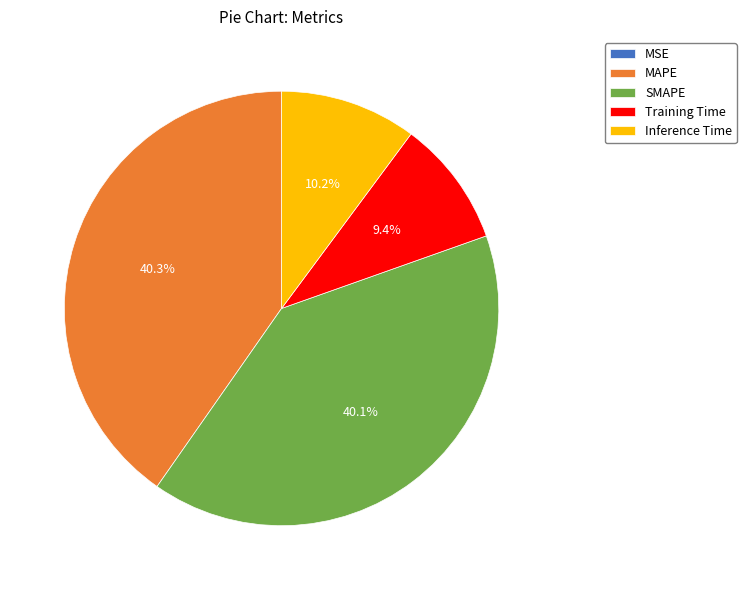

The MAPE slice represents 40% of the pie. True or false?

True